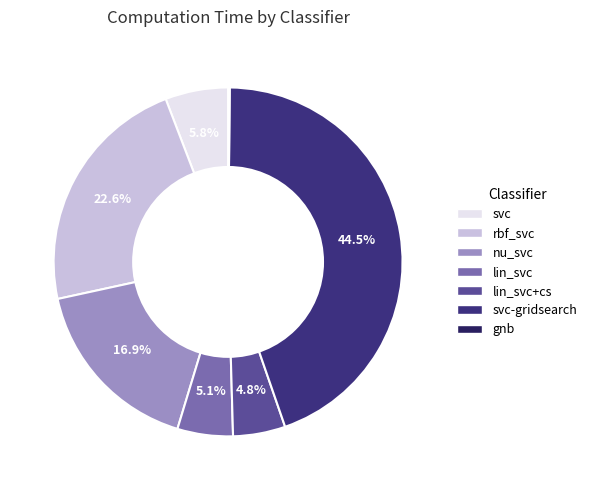

Does rbf_svc represent more than half of the total?

No